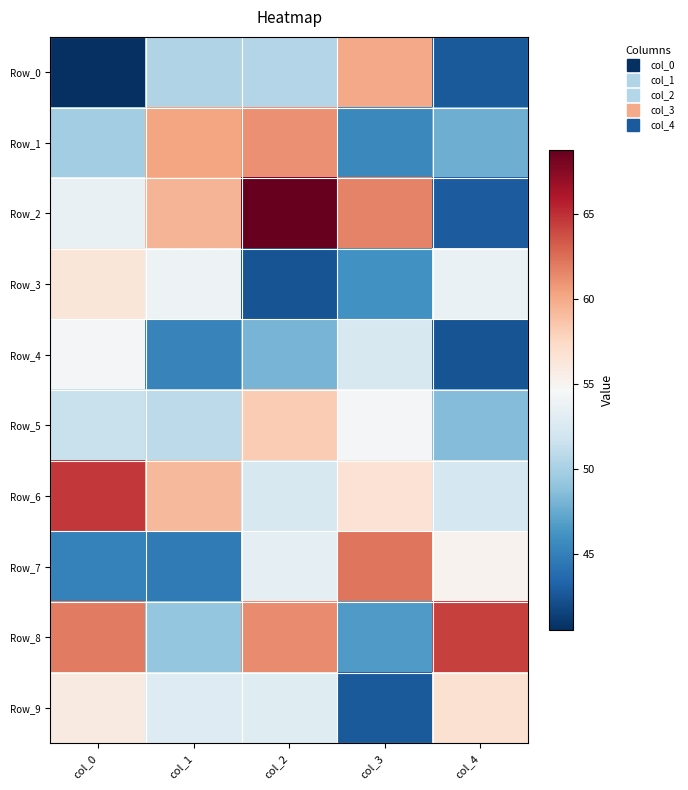

Count the number of data series in this chart.

10